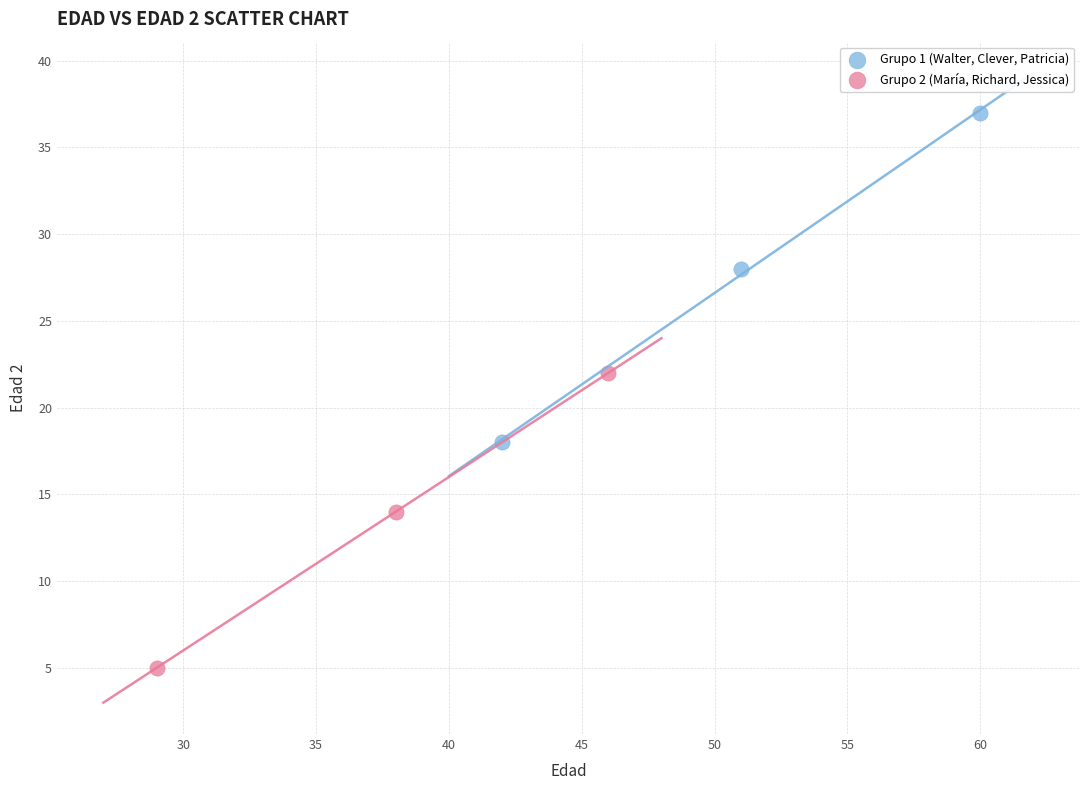

Which series reaches the maximum Y coordinate?

Grupo 1 (Walter, Clever, Patricia)